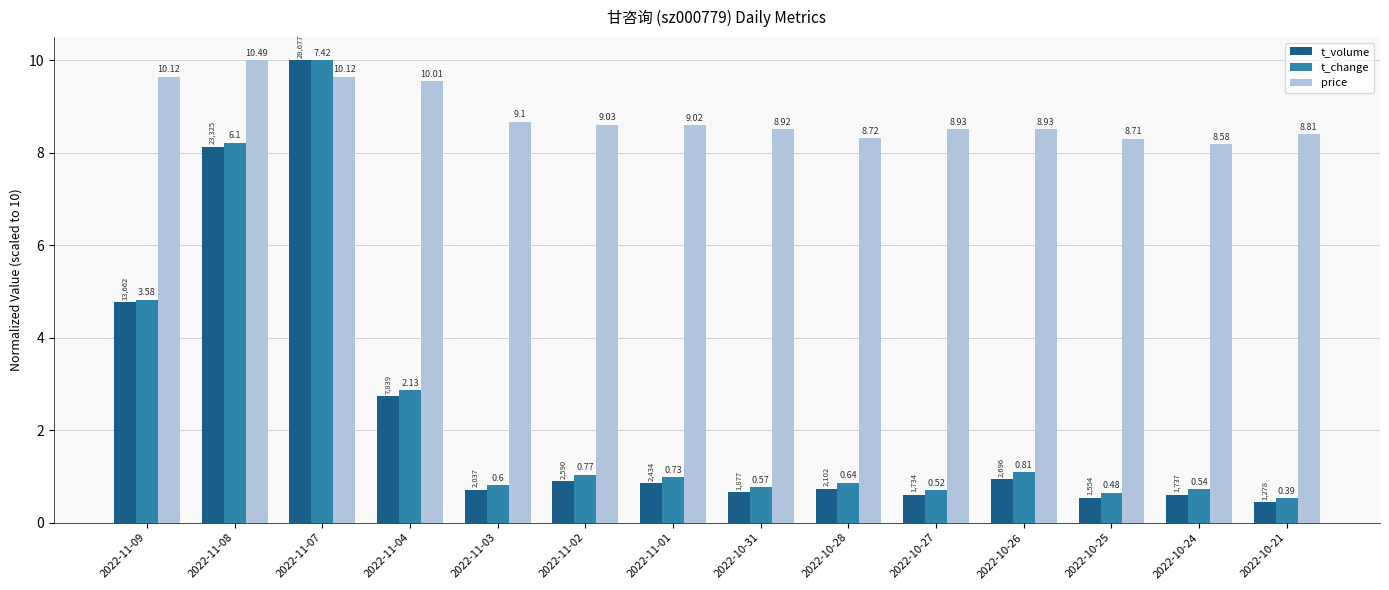

What are all the series names shown in the legend?

t_volume, t_change, price